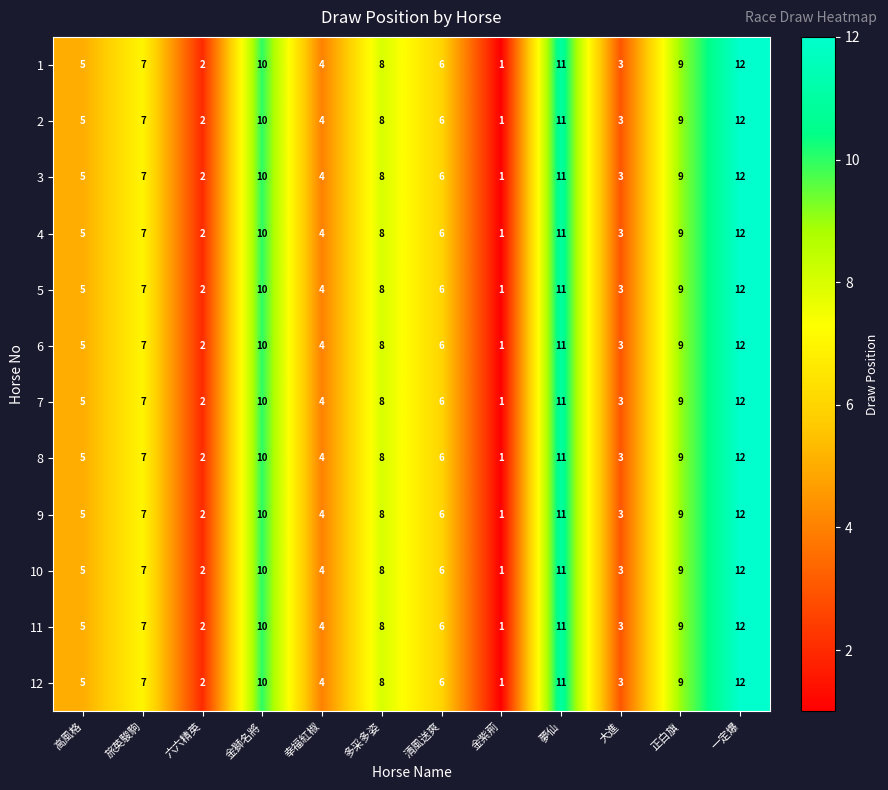

What value does the 11 series have at 夢仙, to the nearest 10?

10